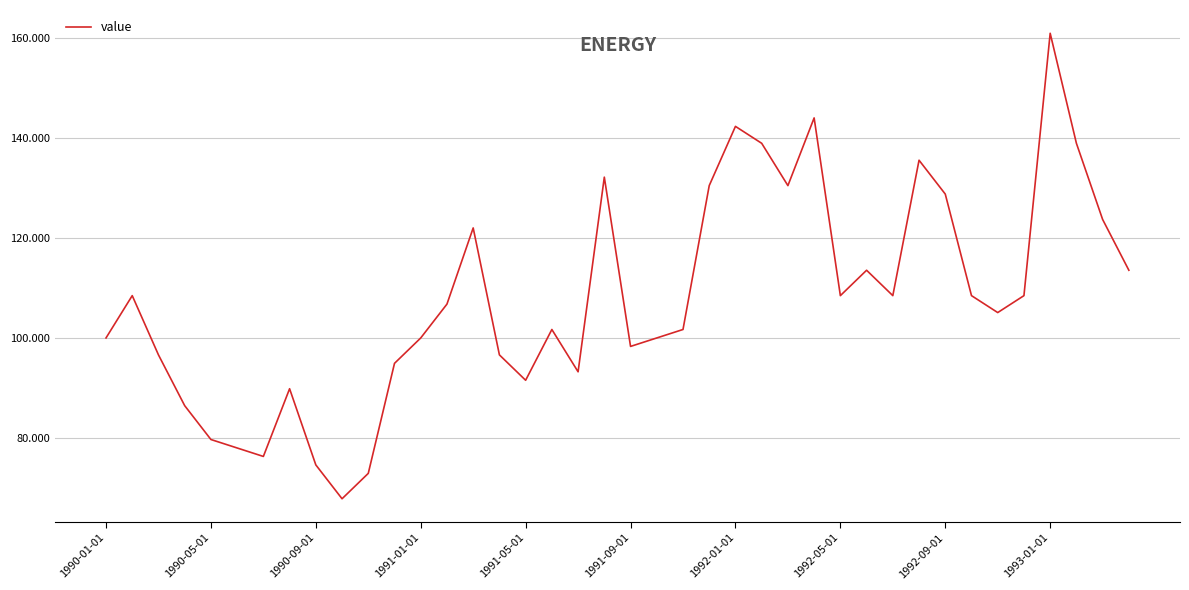

What is the difference between the maximum and minimum values?

93.2